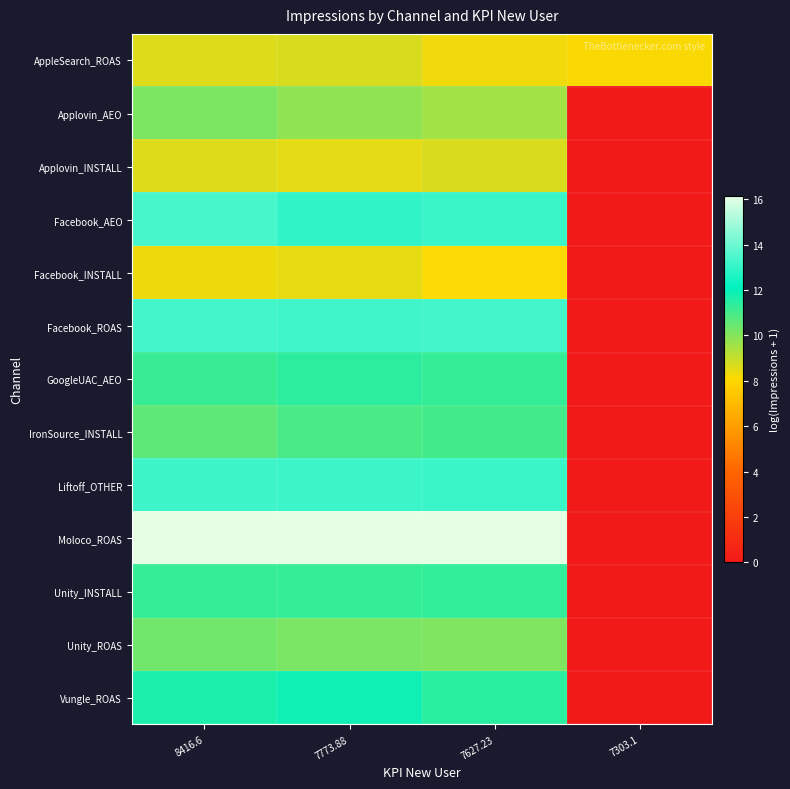

At which category does the chart reach its minimum across all series?

7303.1